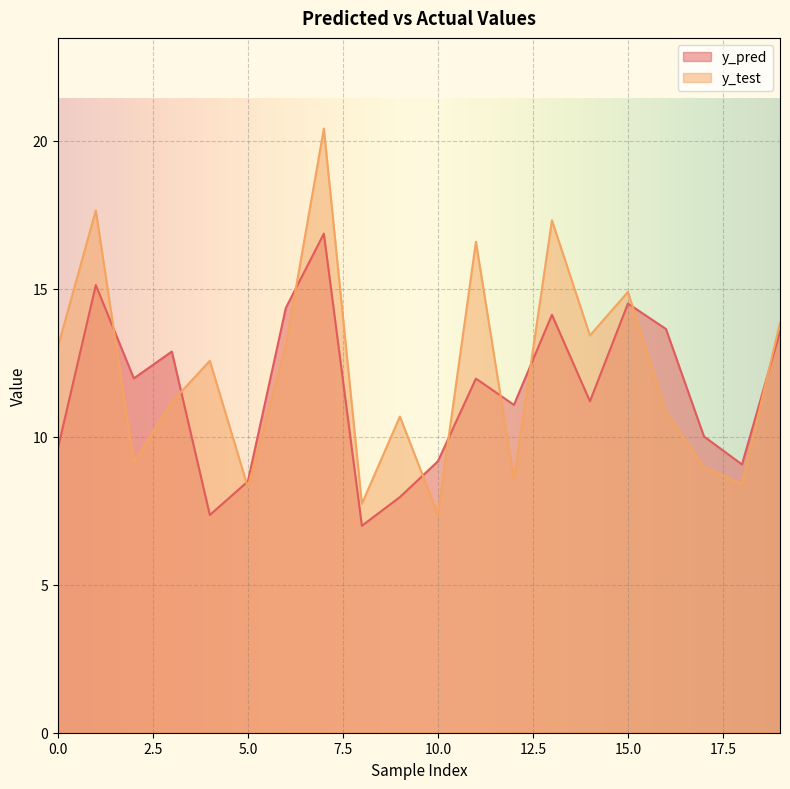

Which series has the widest spread of values?

y_test